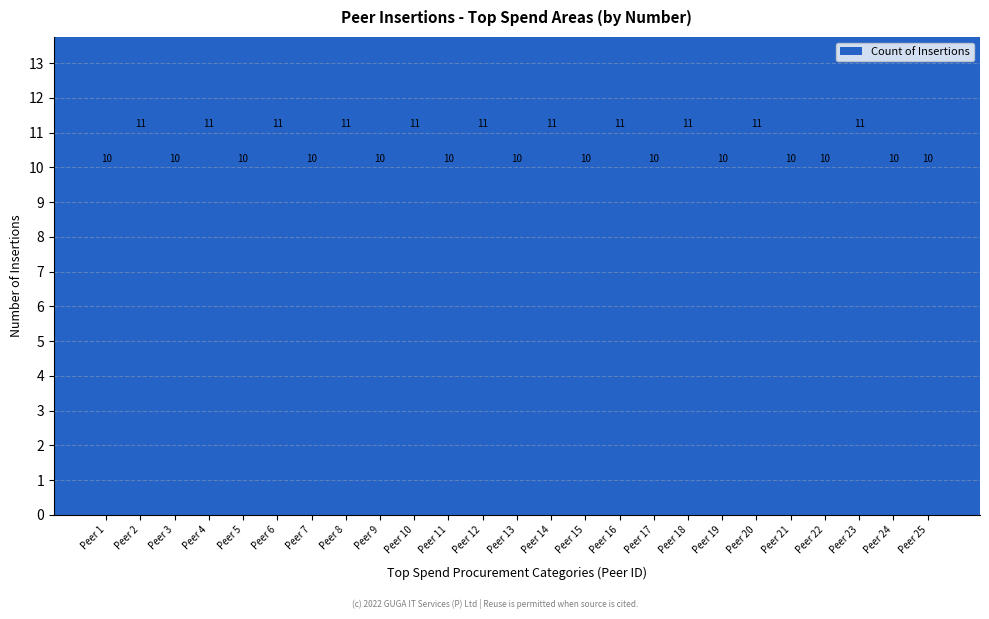

Approximately how many times larger is the value at Peer 22 compared to Peer 16?

0.9